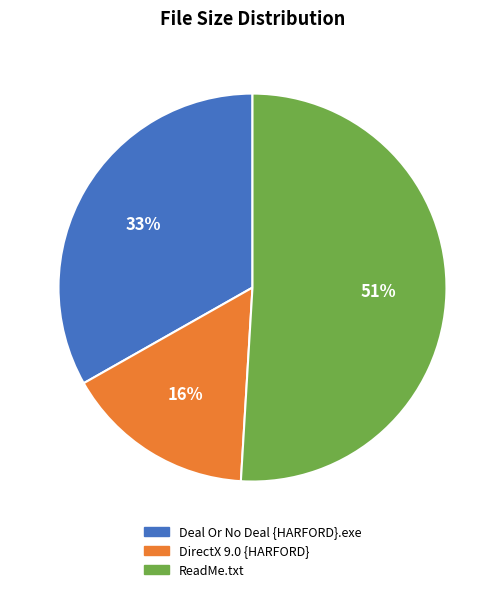

Is it true that ReadMe.txt is 51% of the pie?

True